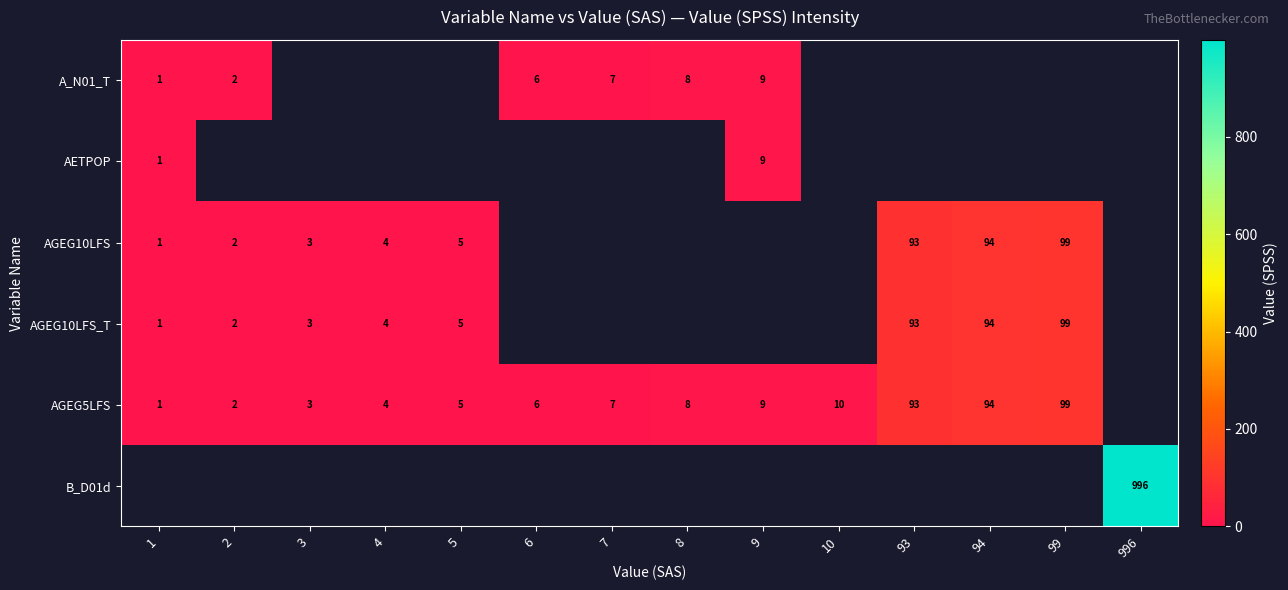

True or false: AGEG5LFS has a value of 3.5 at 2.

False